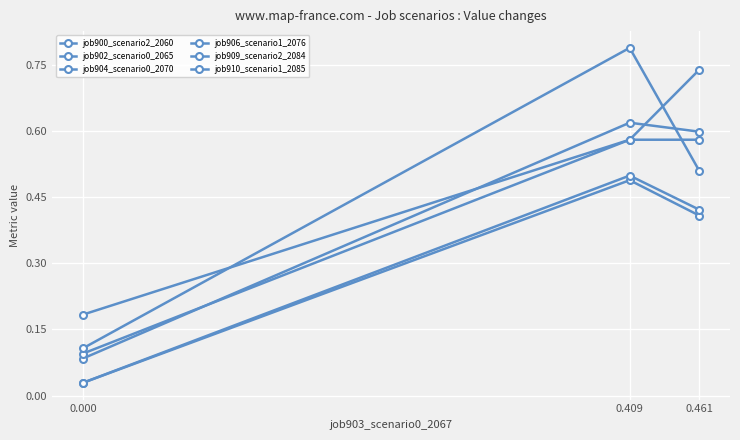

What is the average value of the job902_scenario0_2065 series?

0.3